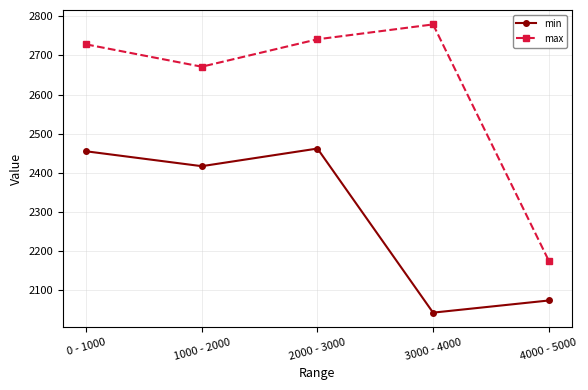

What is the difference between the max values at 1000 - 2000 and 4000 - 5000?

495